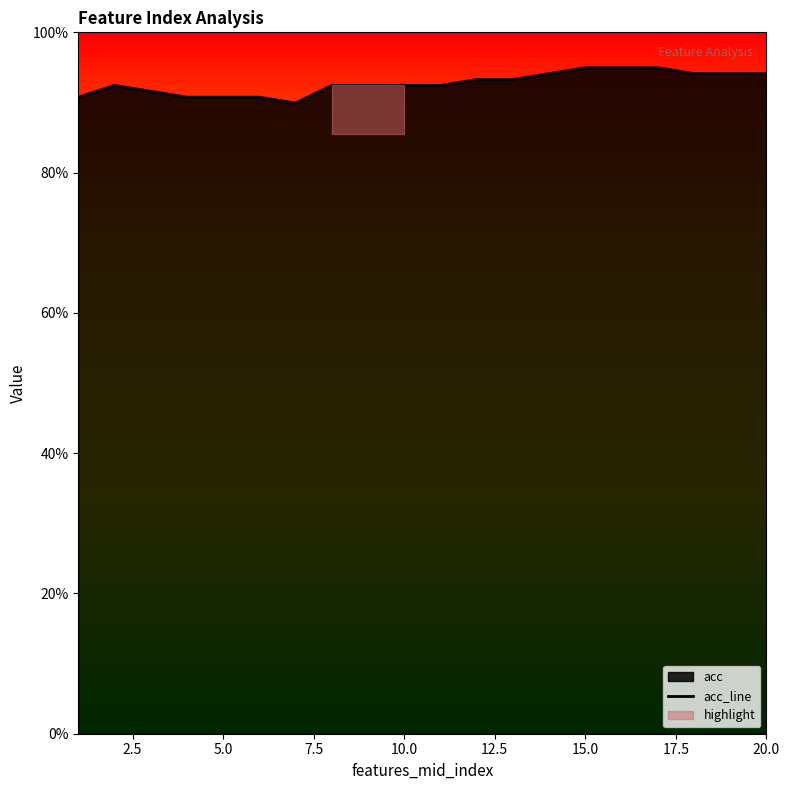

True or false: tp and tn intersect in this chart.

False